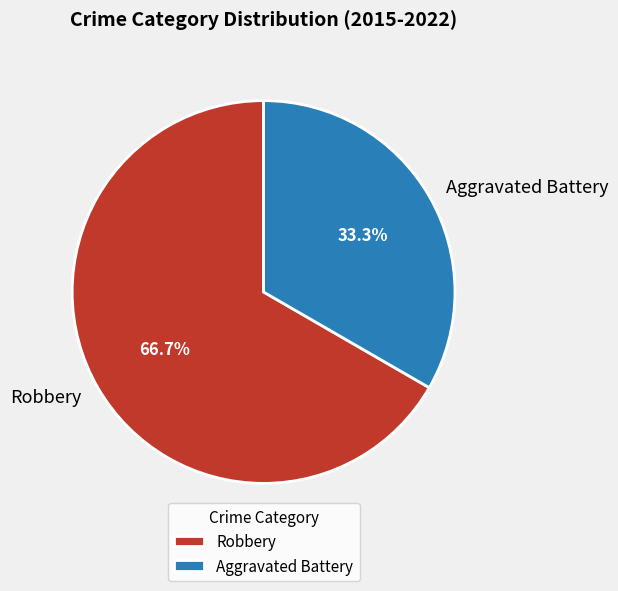

How many slices are in this pie chart?

2